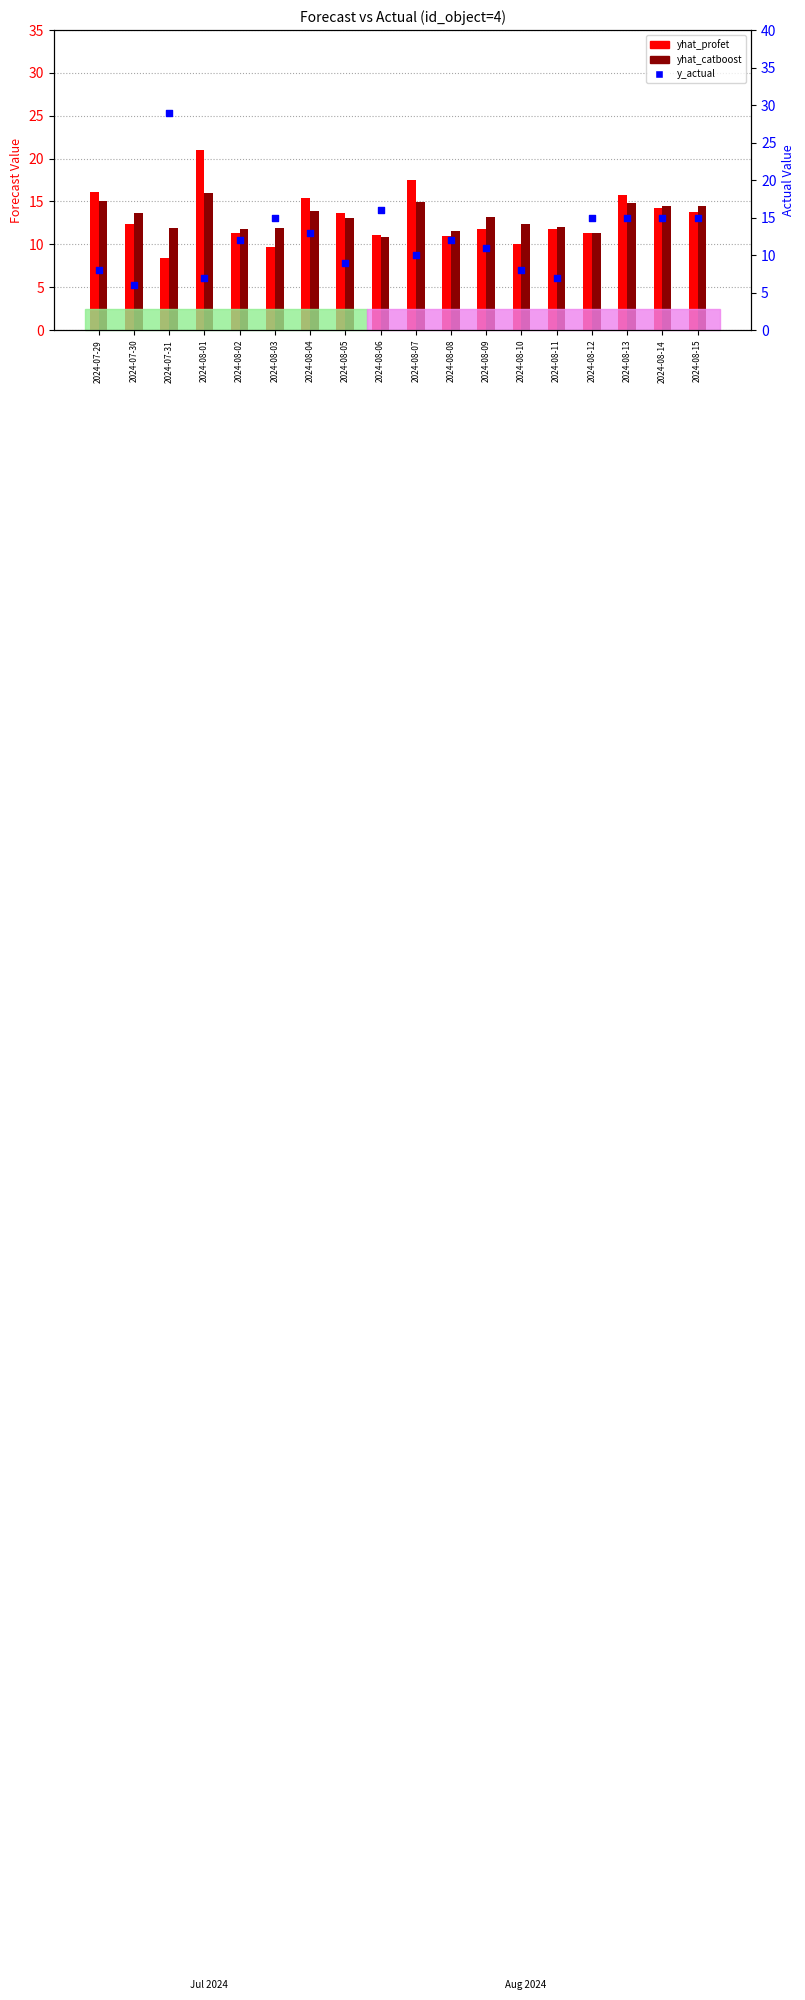

Which series reaches the minimum Y coordinate?

y_actual